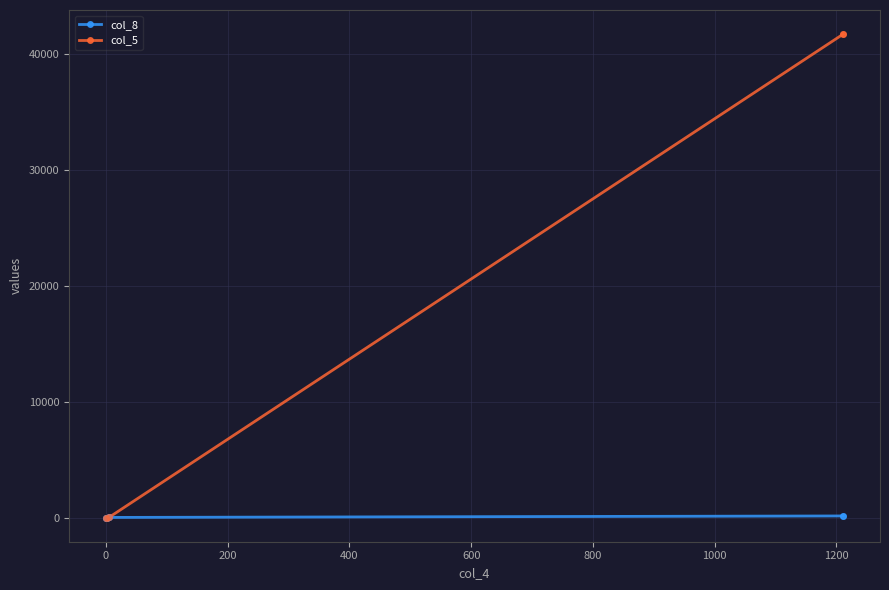

Which series has the largest range (max minus min)?

col_5